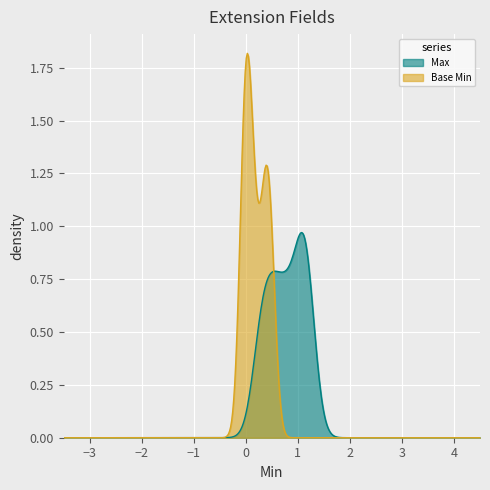

Is it true that Max equals 0 at 0?

False